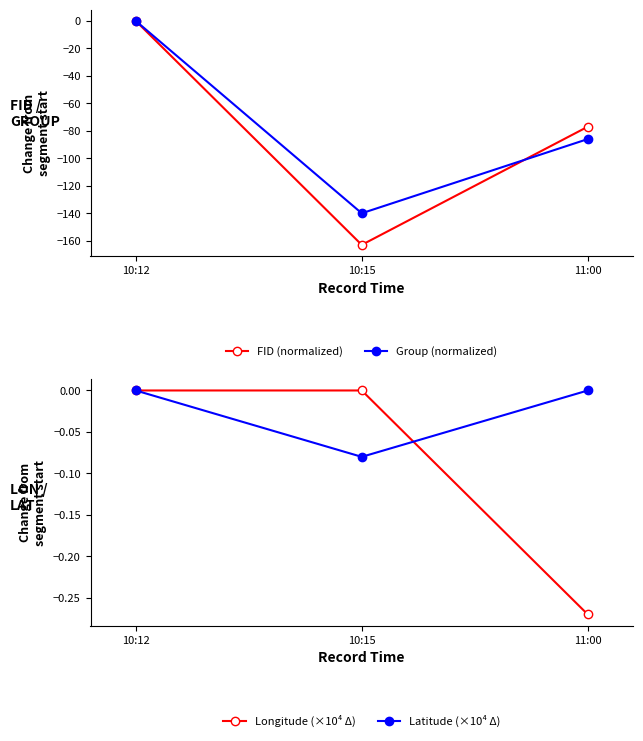

What is the label of the 3rd point from the left?

11:00